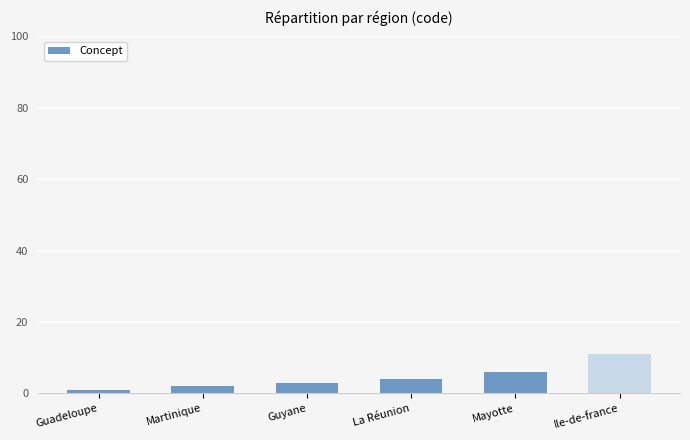

Reading right to left, list all the values displayed in this chart.

Ile-de-france=11	Mayotte=6	La Réunion=4	Guyane=3	Martinique=2	Guadeloupe=1